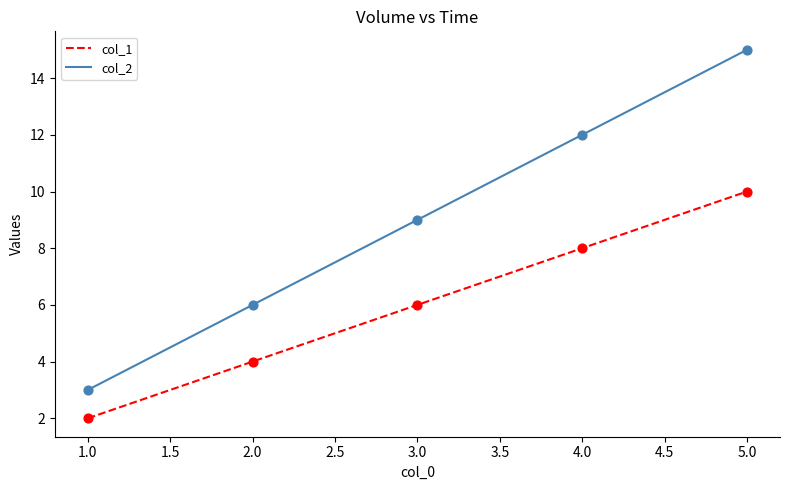

Which series has the widest spread of values?

col_2